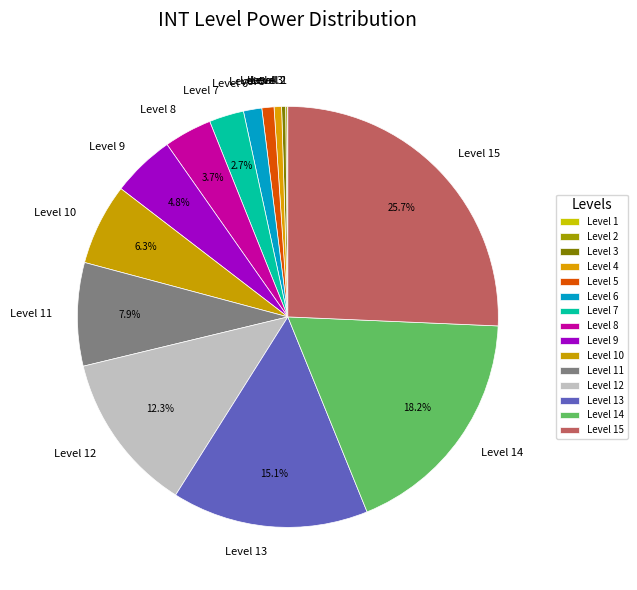

Is the sum of Level 8 and Level 6 greater than half?

No